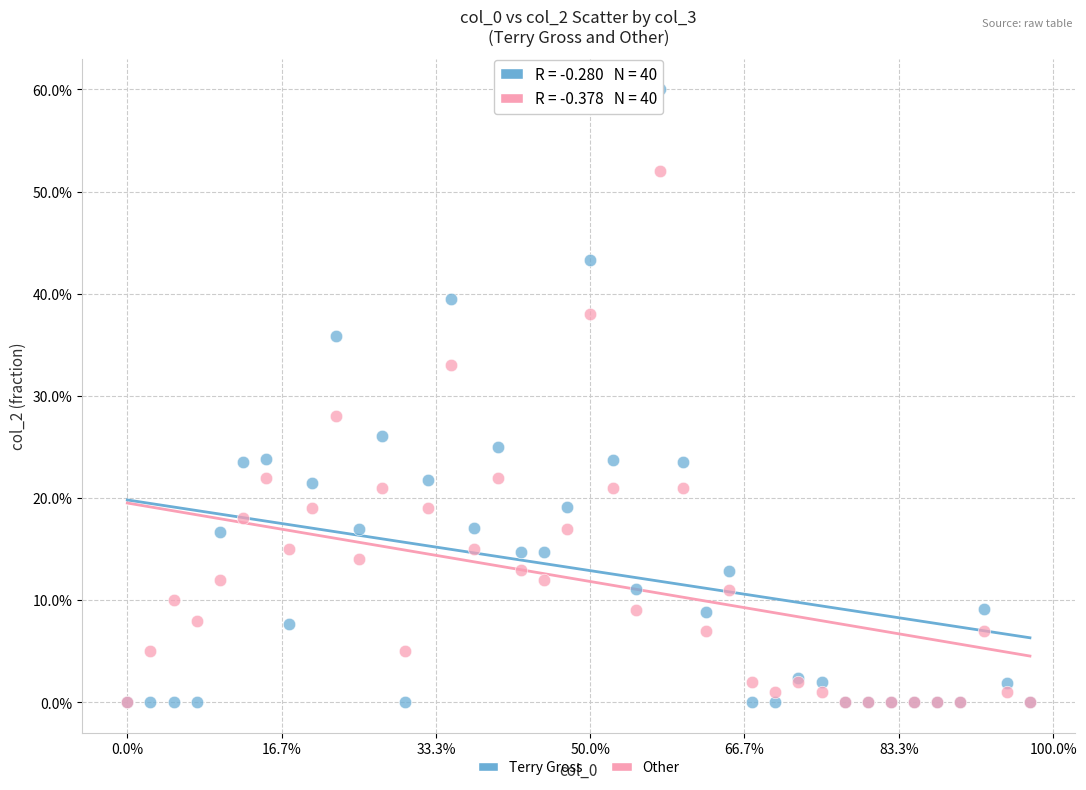

What are all the series names shown in the legend?

Terry Gross, Other